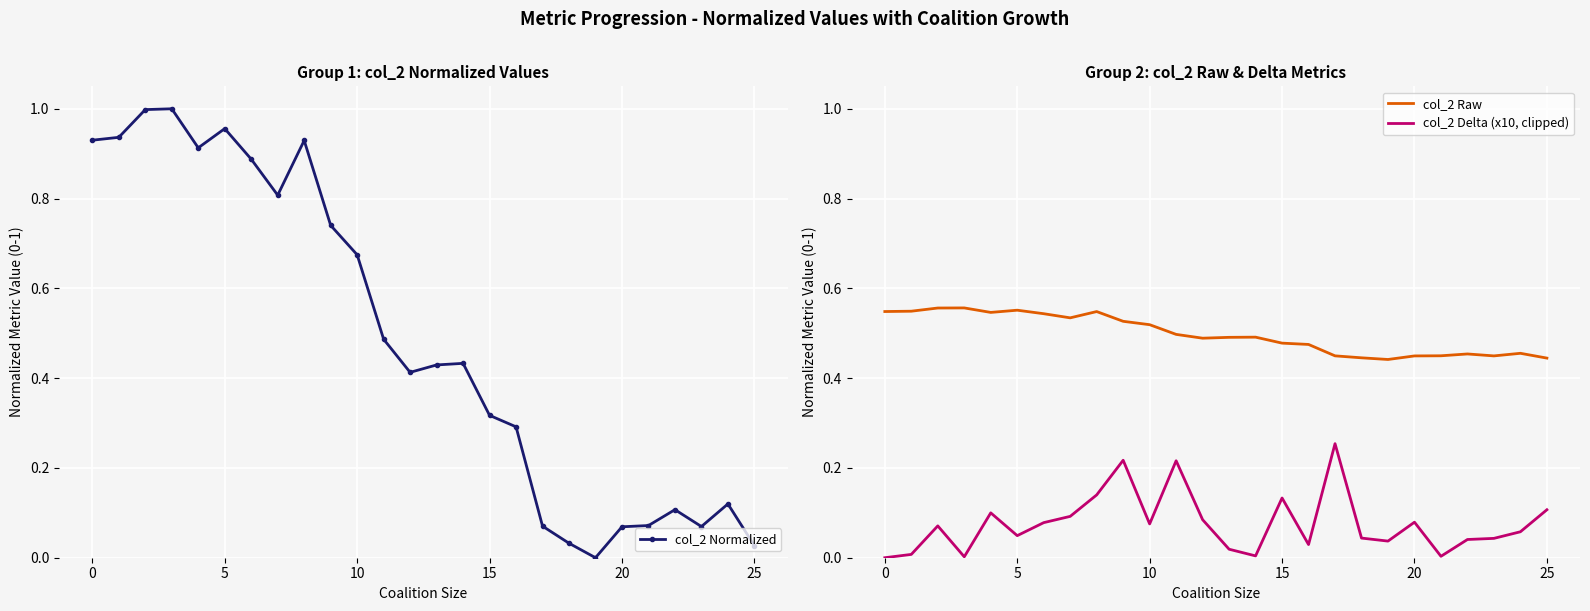

Which series has the widest spread of values?

col_2 Normalized